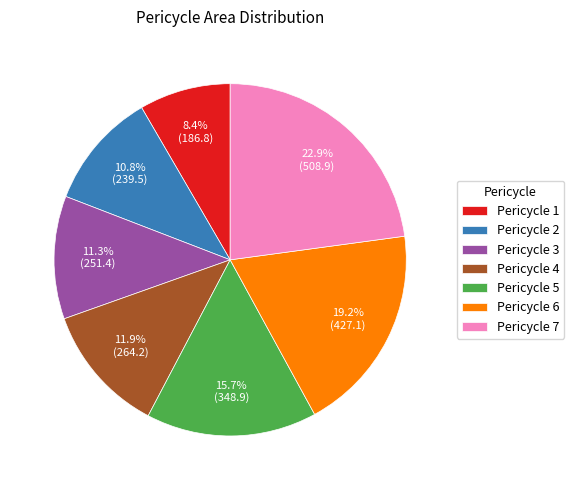

Is Pericycle 1 the majority of the pie?

No